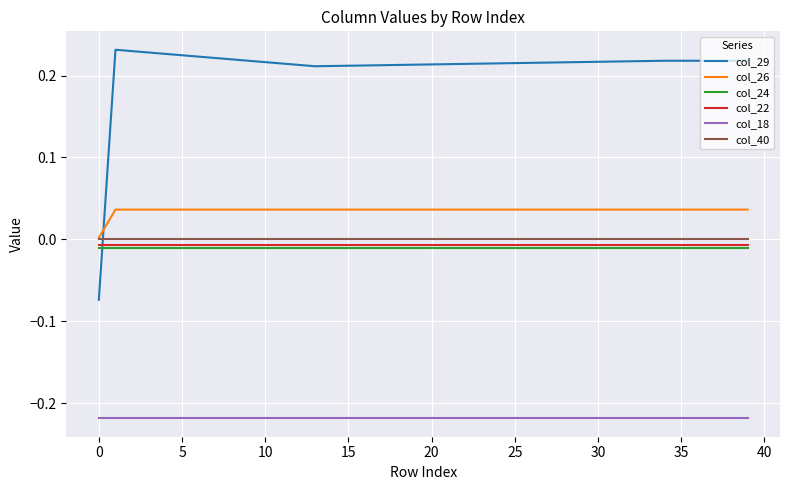

Which series has the largest total across all categories?

col_29